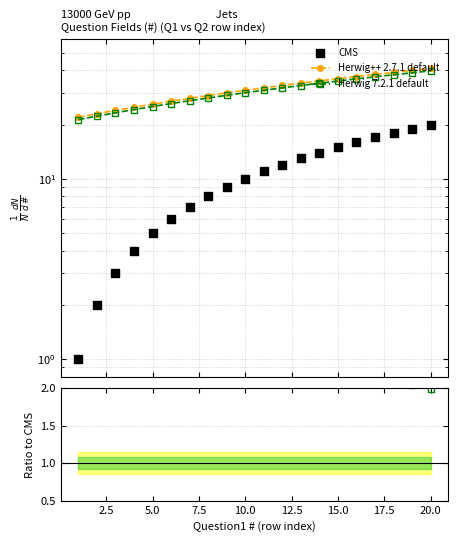

Which series contains the highest Y value?

Herwig++ 2.7.1 default